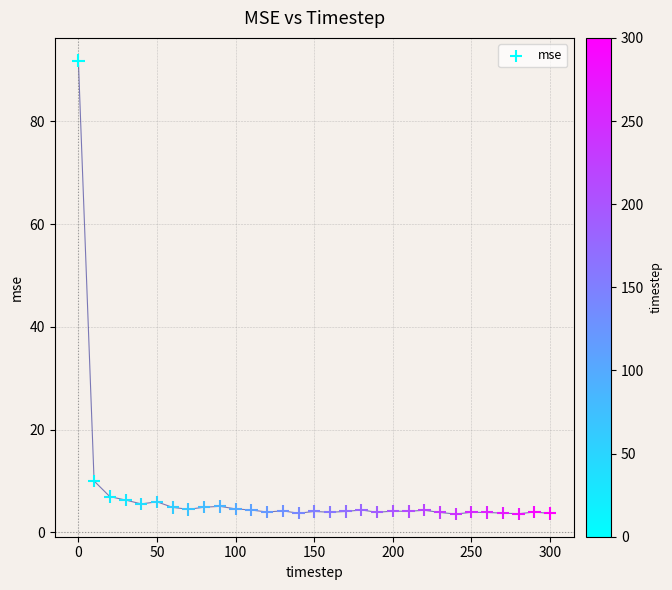

What is the range of X values (max minus min)?

300.0